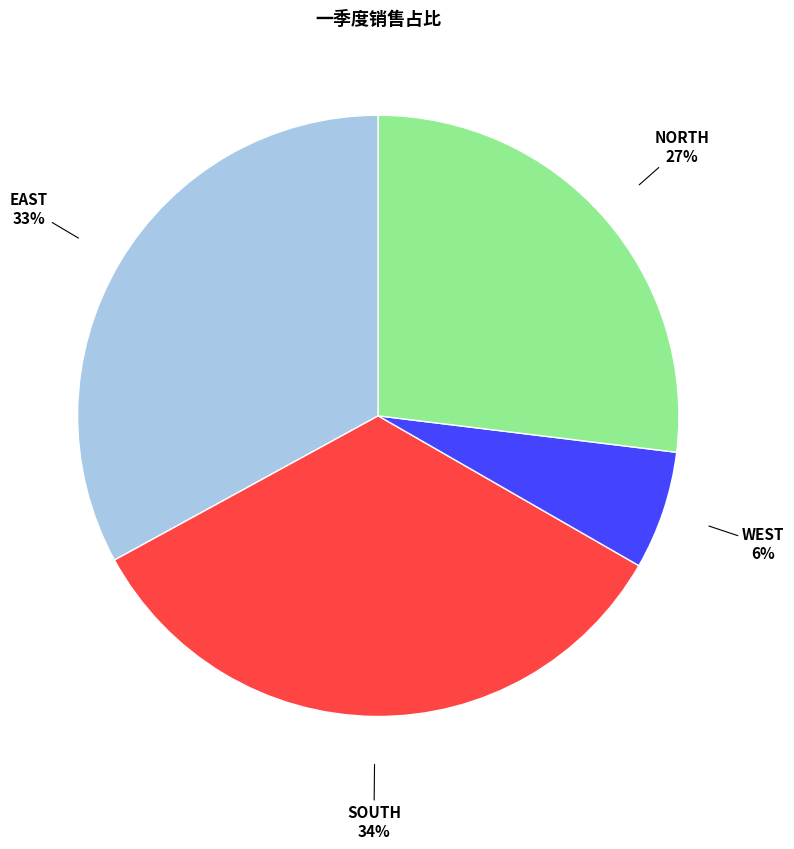

Is there any slice that represents more than half of the pie?

No